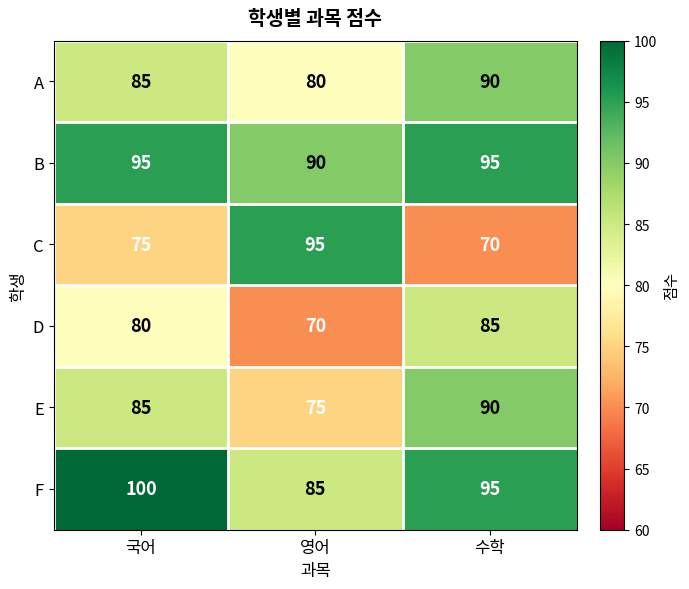

Reading left to right, extract all data points from this chart.

A: 국어=85	영어=80	수학=90
B: 국어=95	영어=90	수학=95
C: 국어=75	영어=95	수학=70
D: 국어=80	영어=70	수학=85
E: 국어=85	영어=75	수학=90
F: 국어=100	영어=85	수학=95